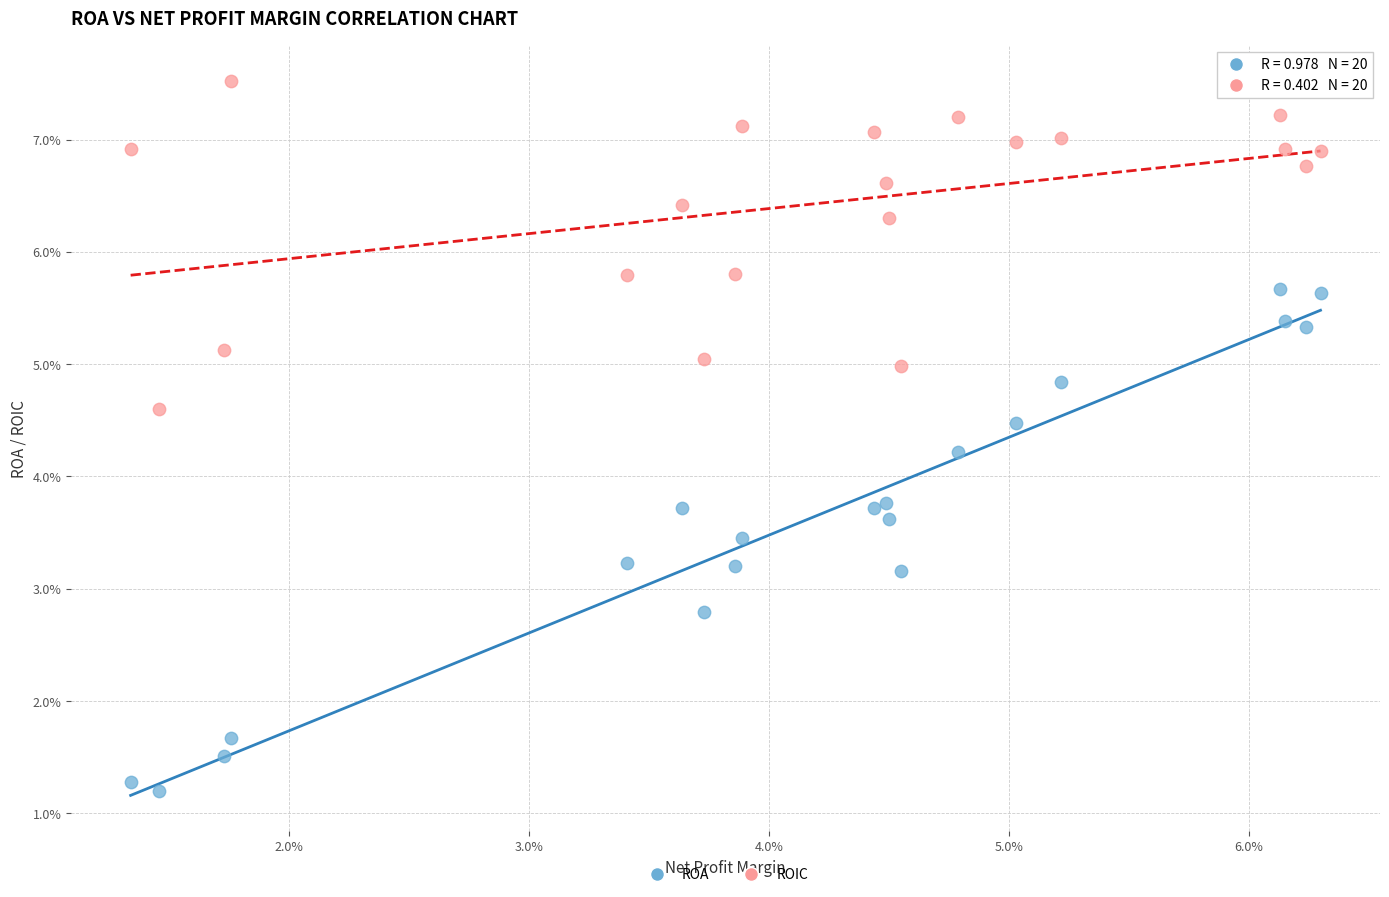

Which series contains the lowest Y value?

ROA